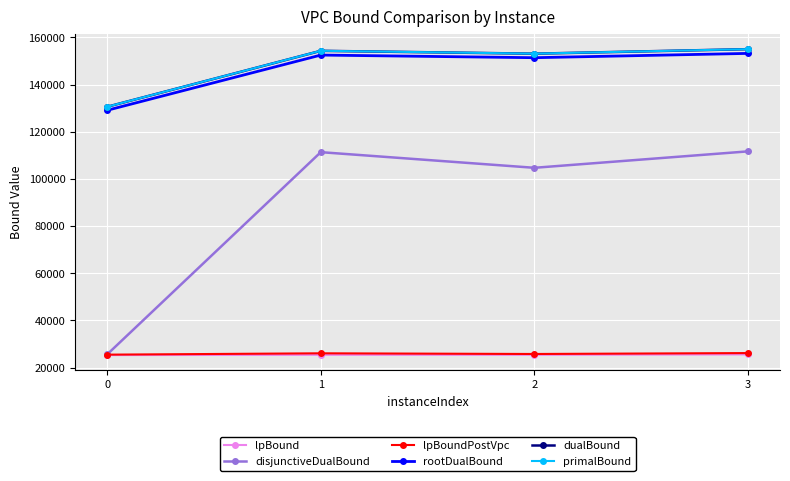

True or false: disjunctiveDualBound and rootDualBound intersect in this chart.

False